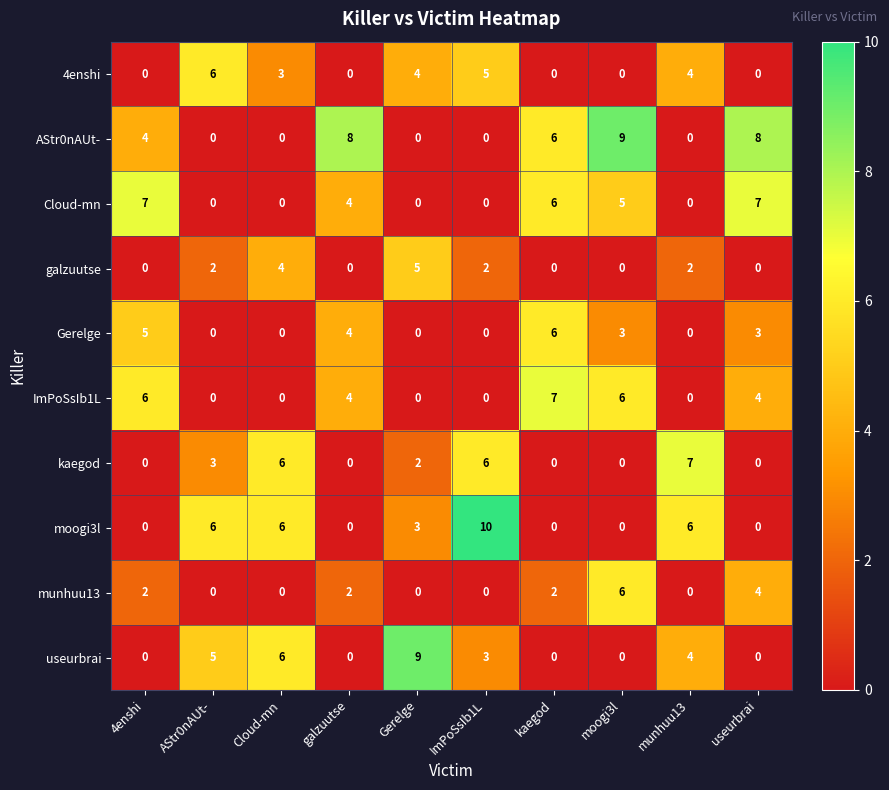

The value of munhuu13 at moogi3l is 6. True or false?

True